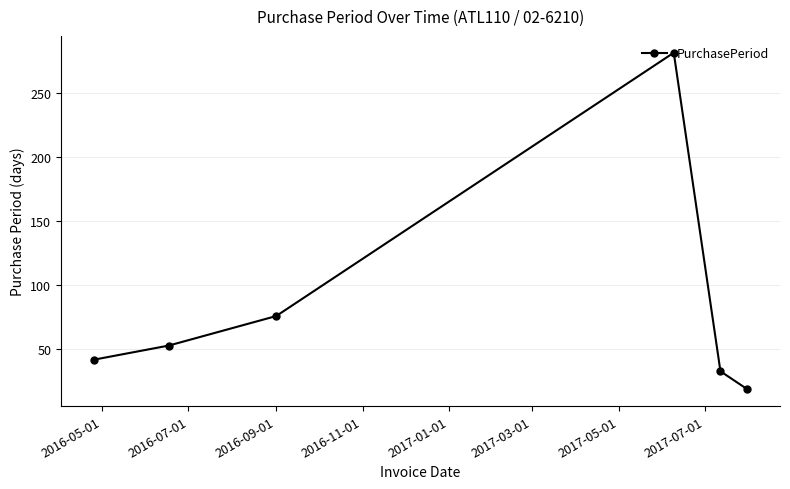

What is the difference between the second highest and minimum values?

57